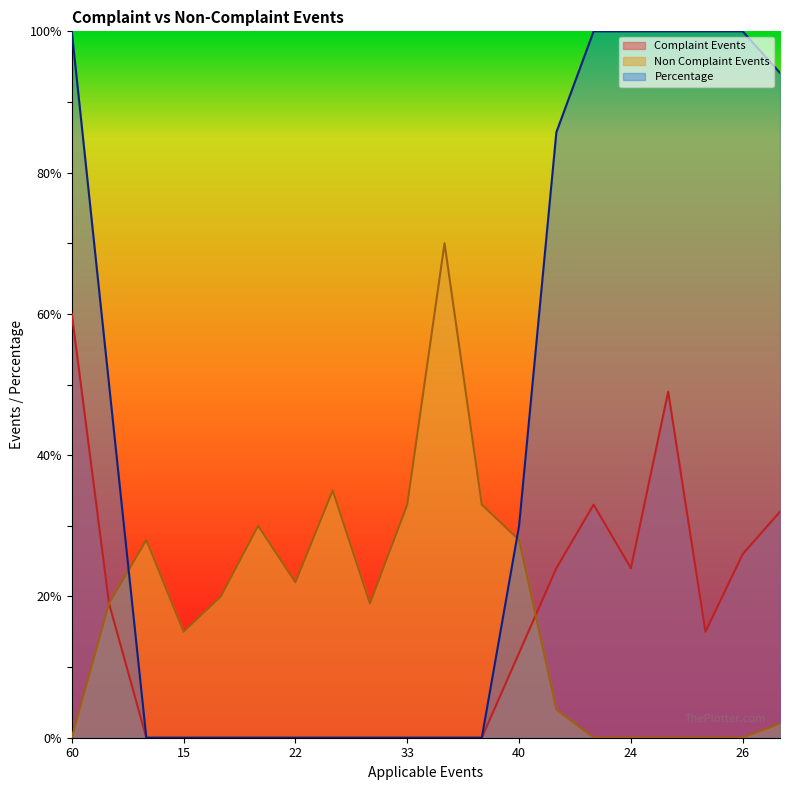

Rank the series by their maximum value, from highest to lowest.

Percentage, Non Complaint Events, Complaint Events